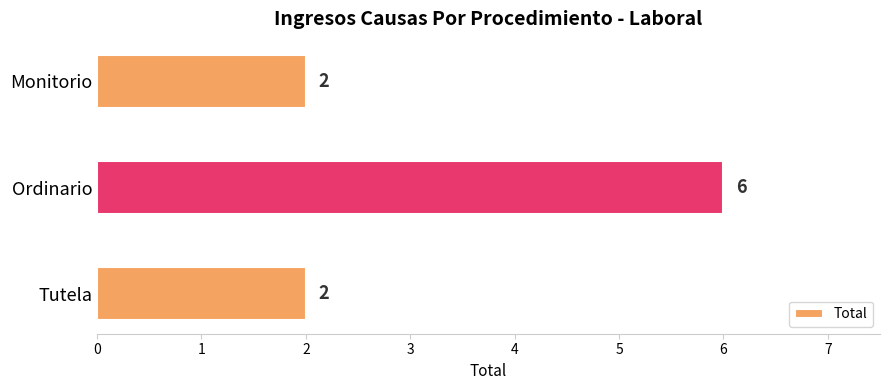

Reading bottom to top, what are all the values shown in this chart?

2	6	2